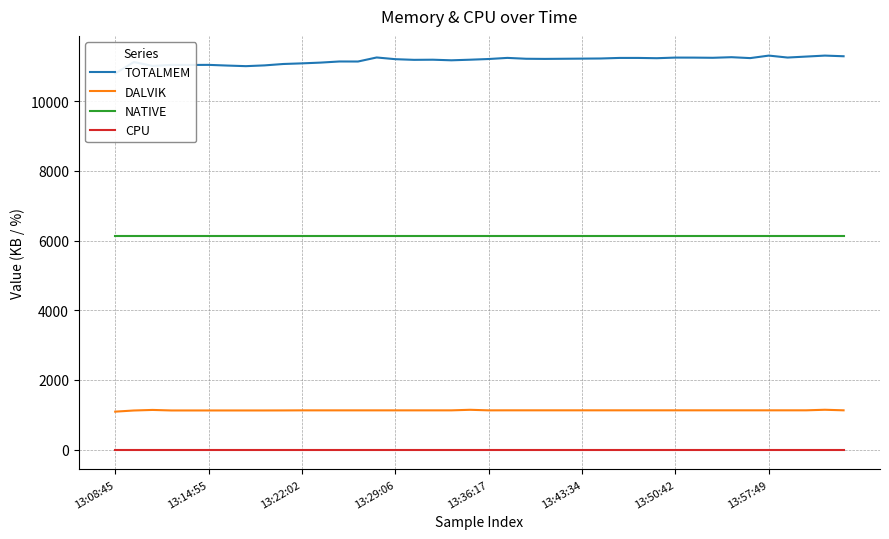

What is the label of the 39th point from the left?

38